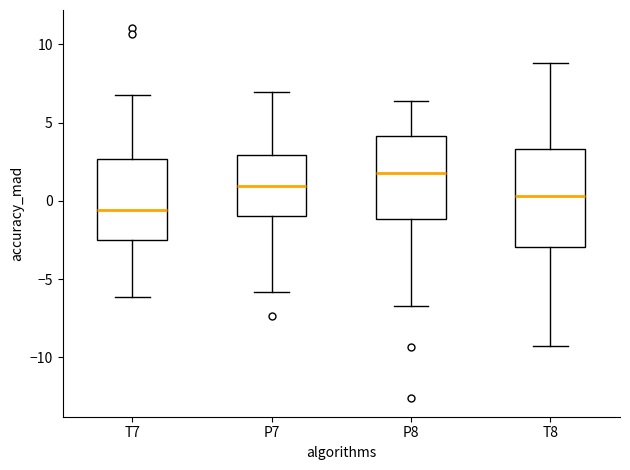

Reading left to right, read every box against the y-axis: the position of its median line, the range the box covers, and the ends of its whiskers. The values are not printed on the chart, so give them approximately, as read against the axis.

T7: median -0.5, box -2.5 to 2.5, whiskers -6.0 to 7.0
P7: median 1.0, box -1.0 to 3.0, whiskers -6.0 to 7.0
P8: median 2.0, box -1.0 to 4.0, whiskers -6.5 to 6.5
T8: median 0.5, box -3.0 to 3.5, whiskers -9.5 to 9.0